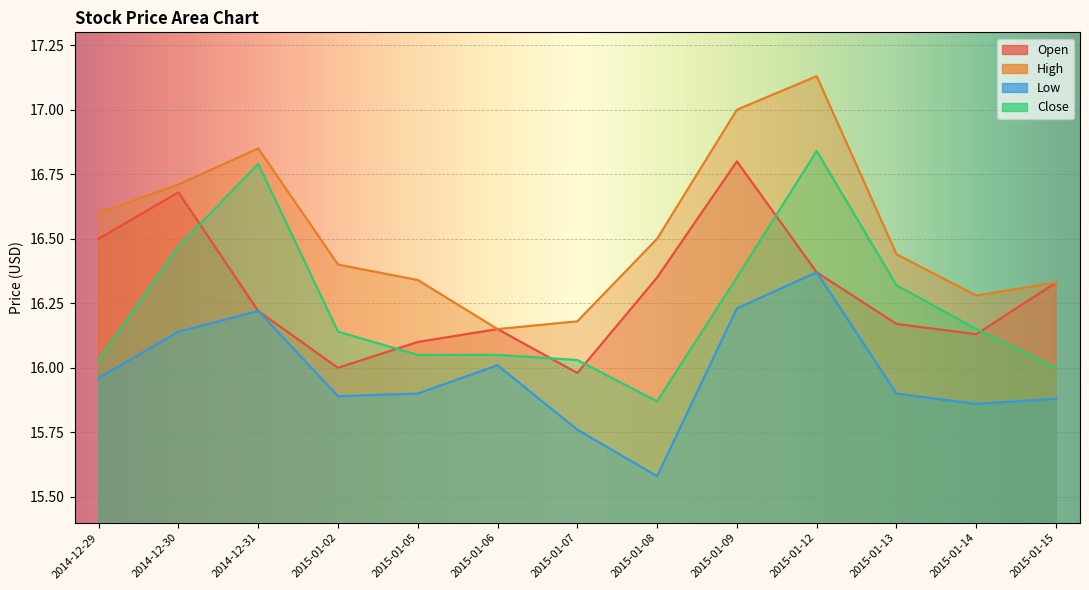

What is the total value across all series at 2015-01-05?

64.4